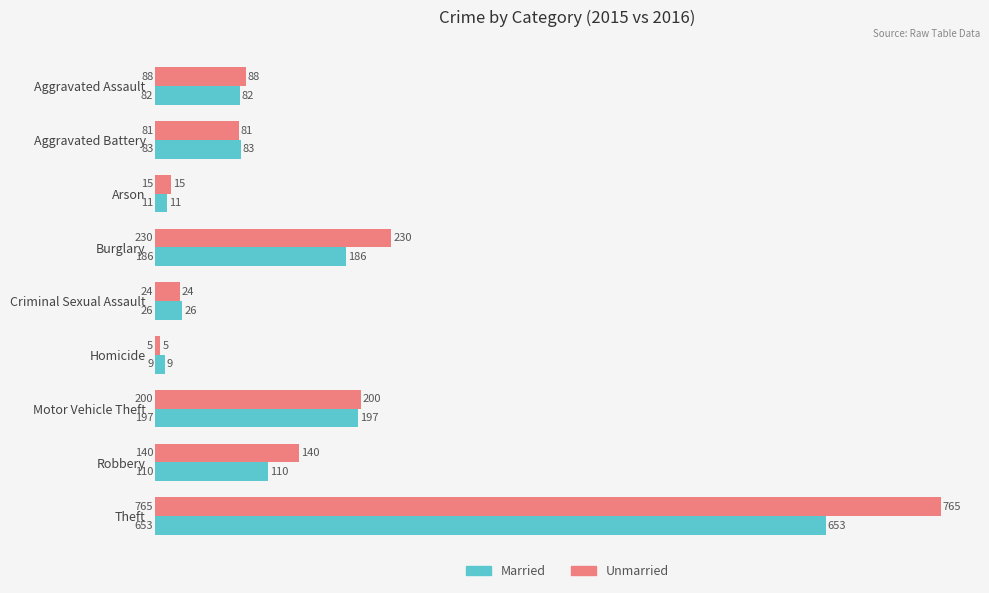

What is the highest value of the Married series?

653